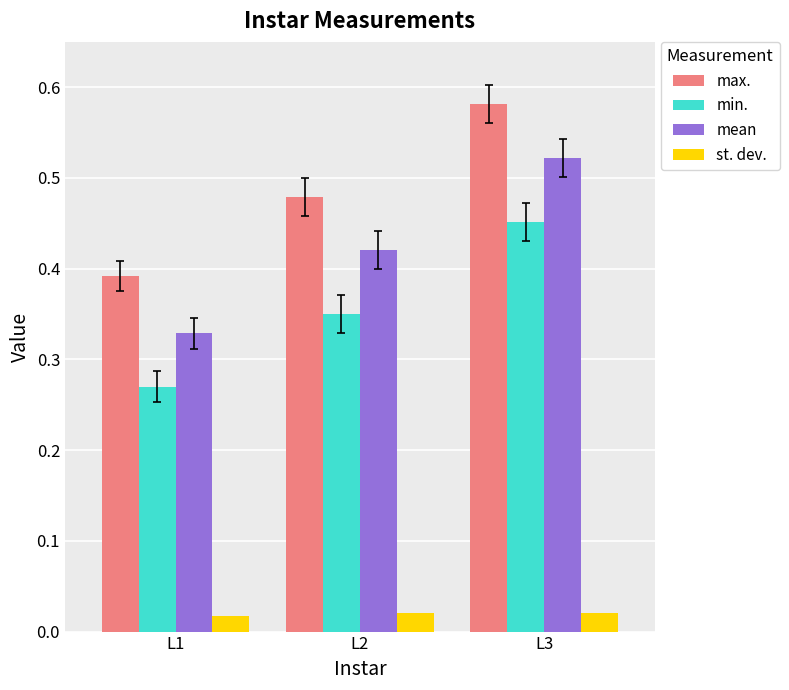

True or false: mean has a value of 0.6 at L1.

False